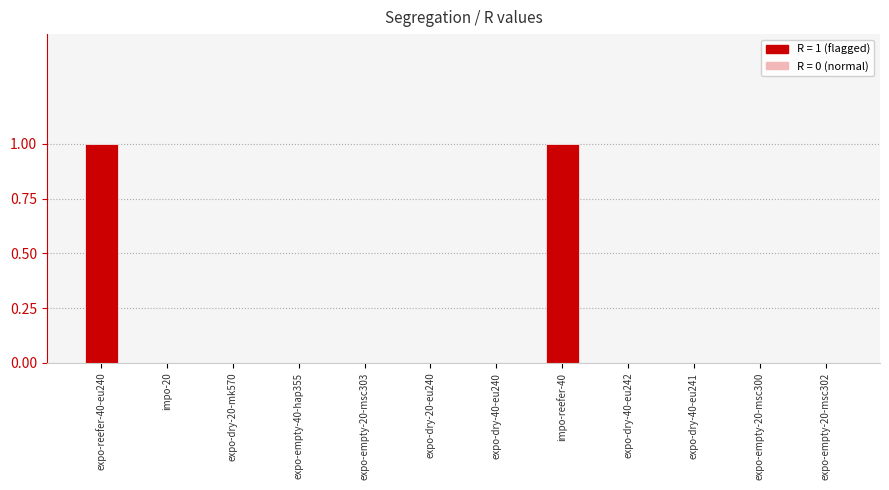

Reading right to left, what are all the values shown in this chart?

0	0	0	0	1	0	0	0	0	0	0	1